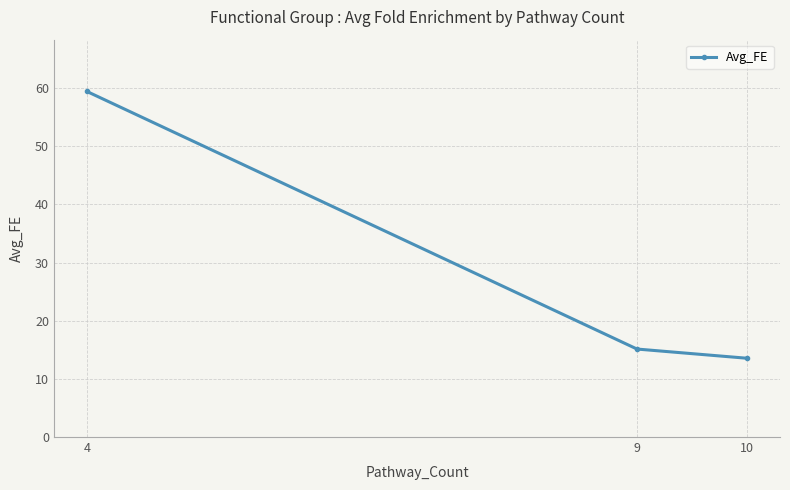

Does the chart have visible grid lines?

Yes